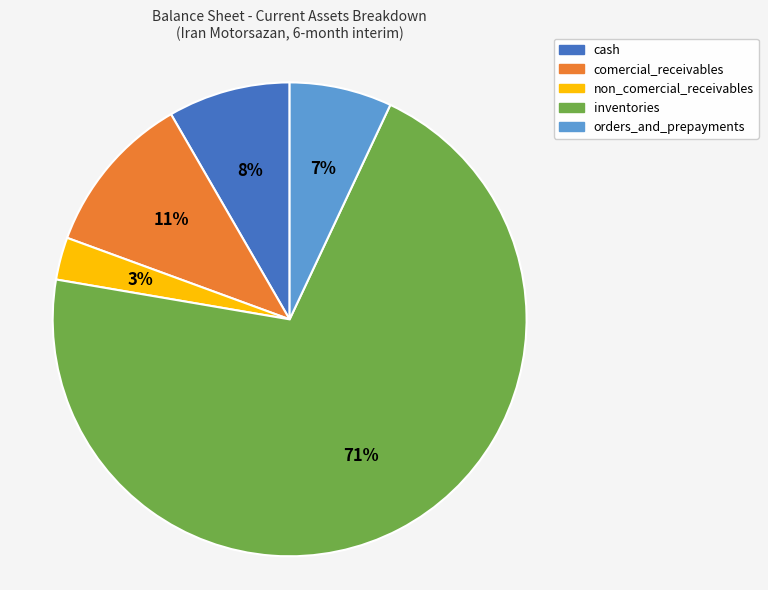

To the nearest percent, what is the combined percentage of inventories and cash?

79%